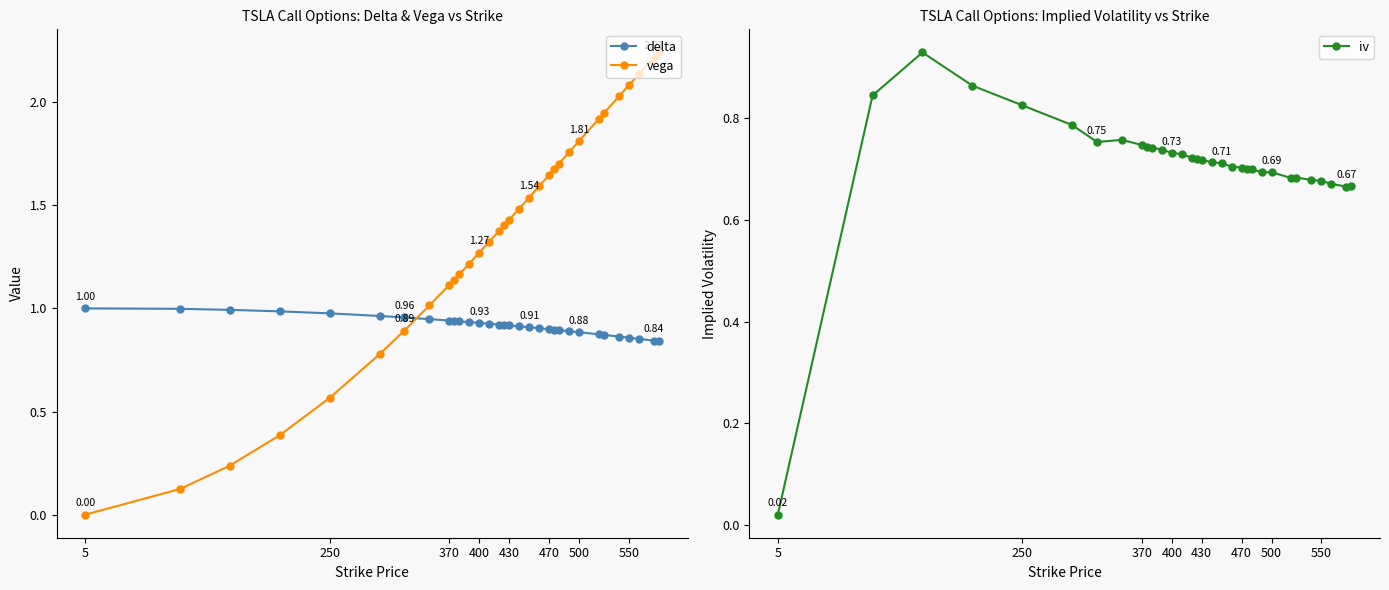

True or false: iv has more than 2 interior local peaks.

True